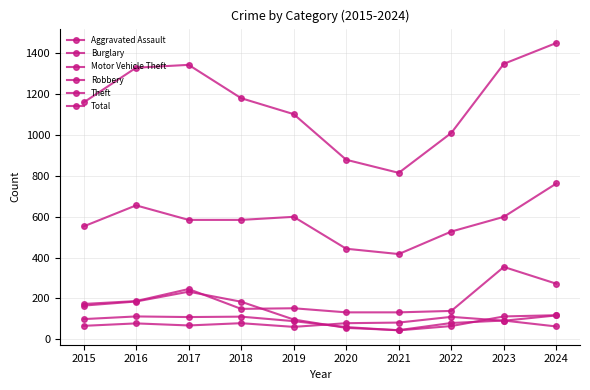

What is the total value across all series at 2017?

2582